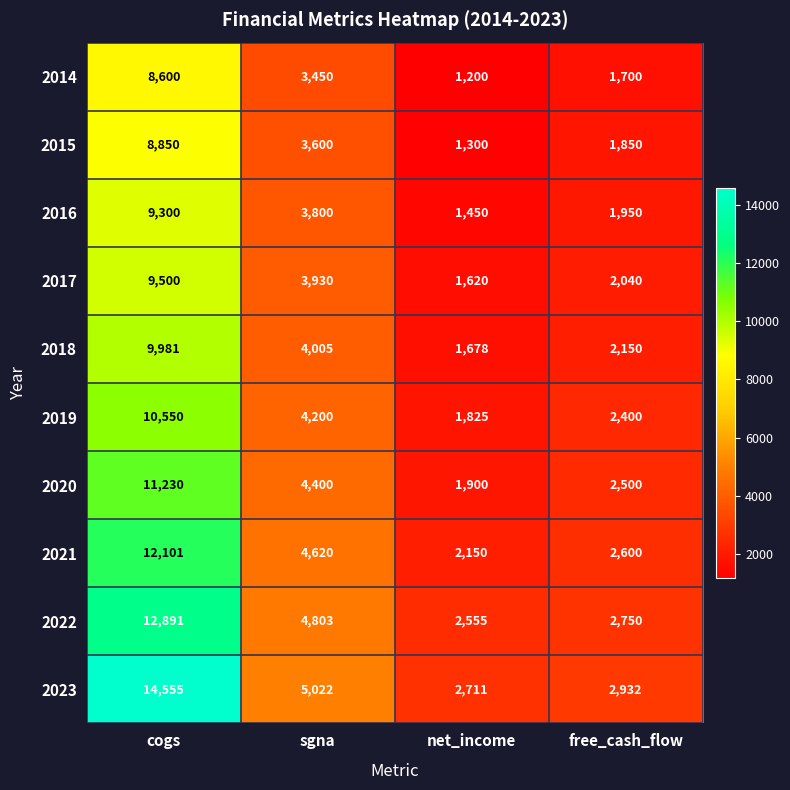

Which series changed the most between cogs and sgna?

2023